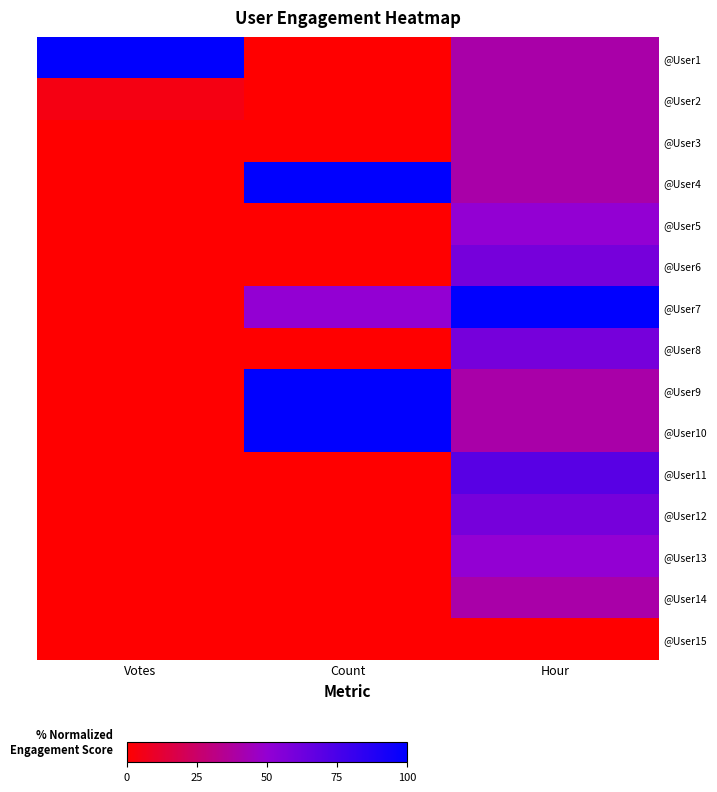

Which series has the largest total across all categories?

@User7